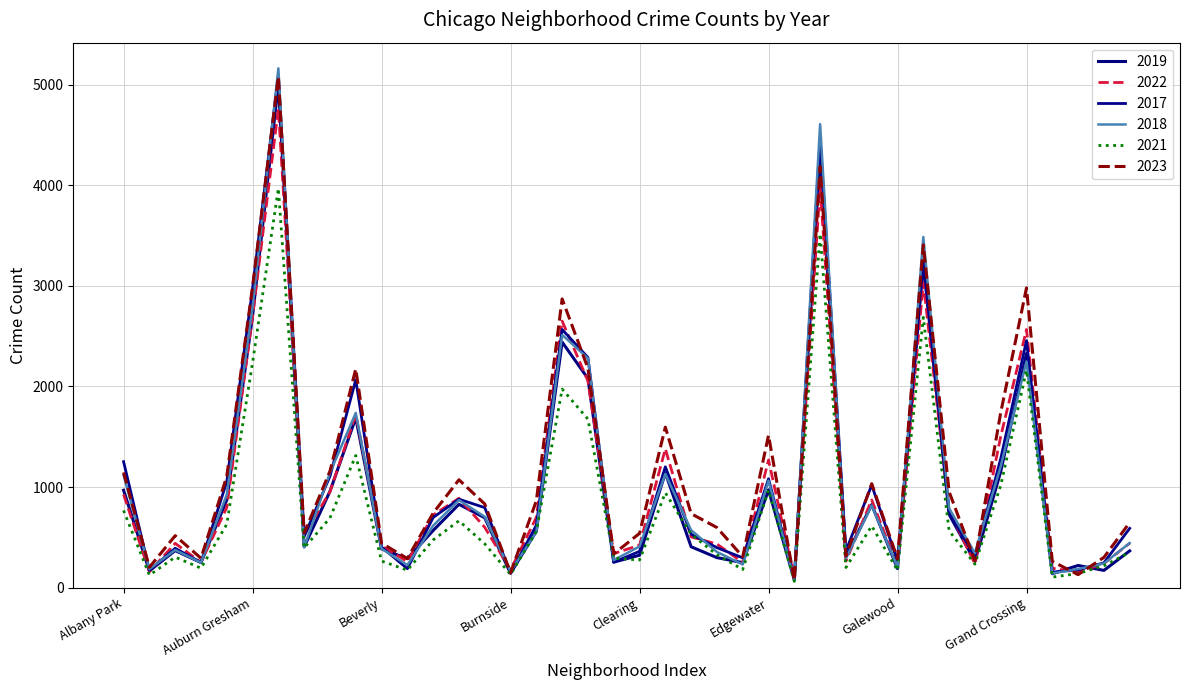

At which category is the sum across all series the highest?

Austin